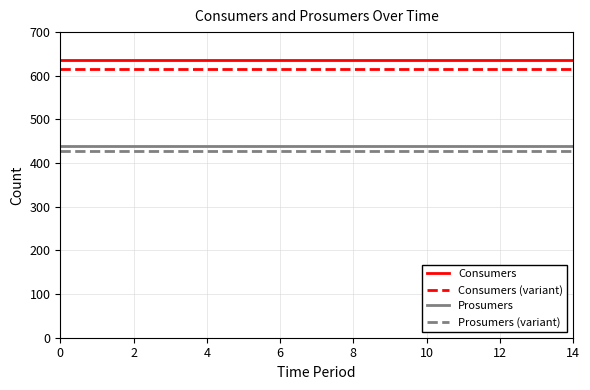

What is the maximum value shown in the chart?

635.0